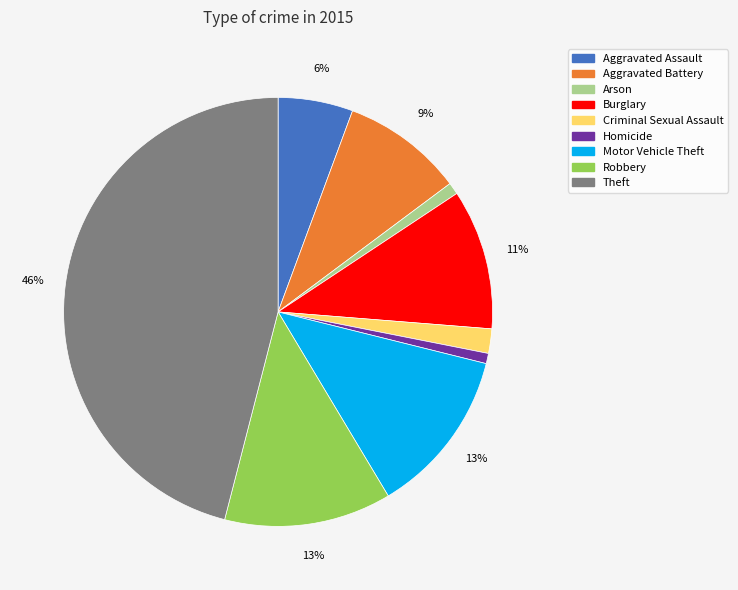

Does any single category account for the majority?

No